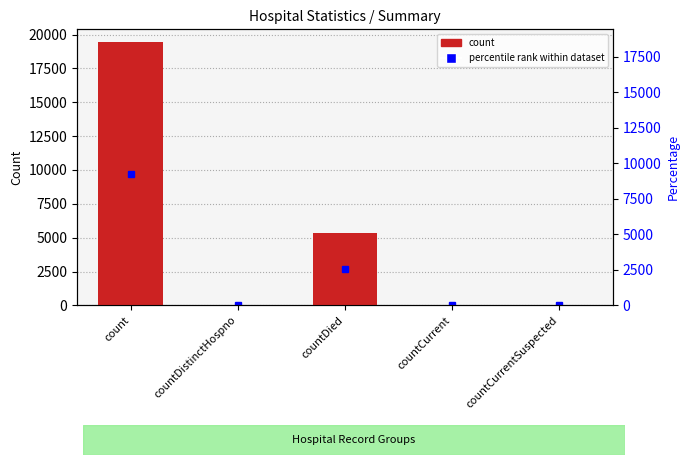

Reading left to right, transcribe all the data shown in this chart.

count=19420	countDistinctHospno=38	countDied=5357	countCurrent=60	countCurrentSuspected=0